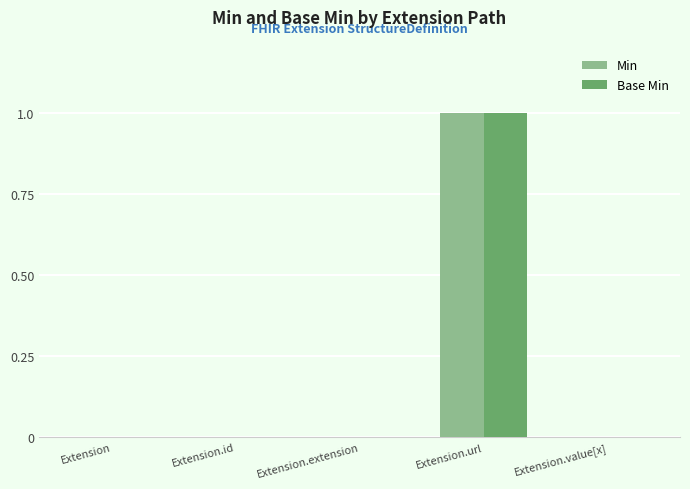

Is it true that Min equals 1 at Extension.url?

True